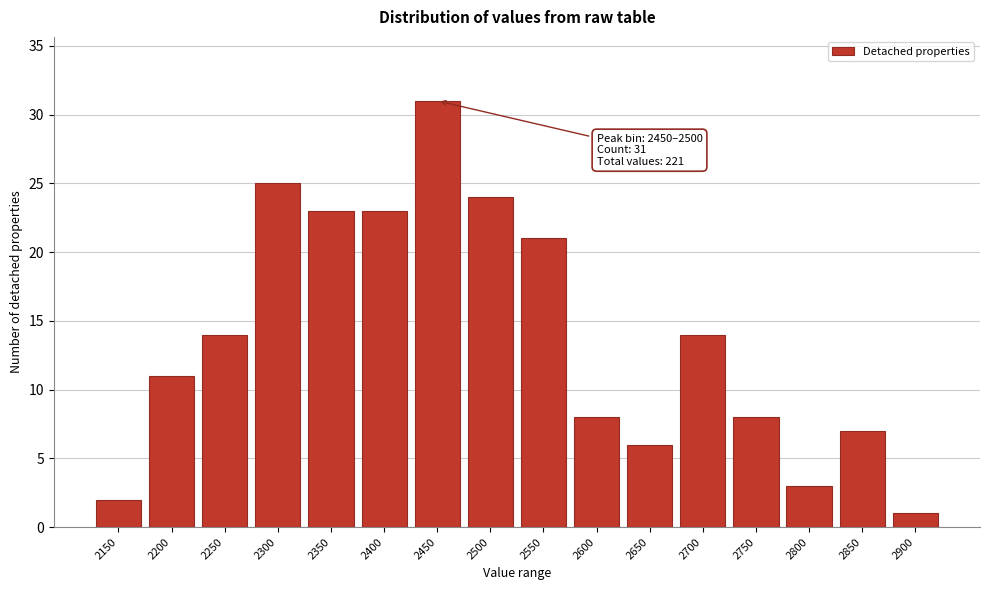

Reading left to right, transcribe all the data shown in this chart.

2150=2	2200=11	2250=14	2300=25	2350=23	2400=23	2450=31	2500=24	2550=21	2600=8	2650=6	2700=14	2750=8	2800=3	2850=7	2900=1